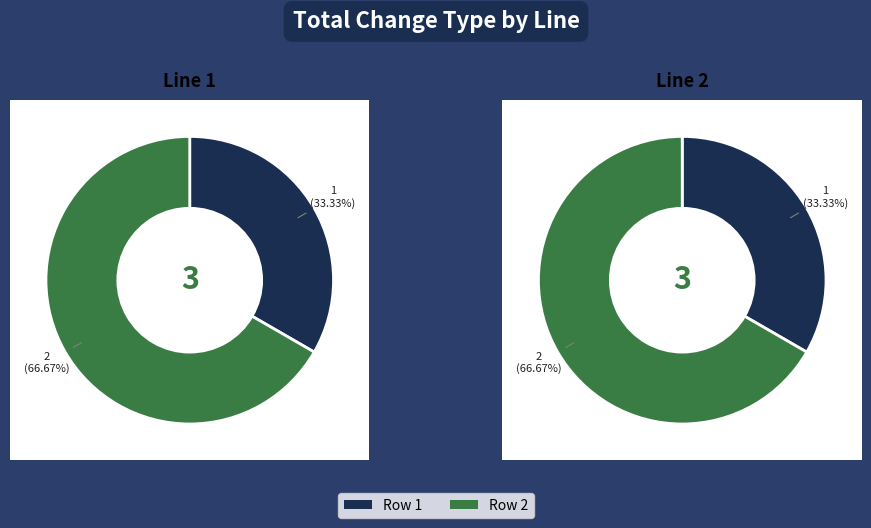

To the nearest percent, what portion does 2 represent?

67%